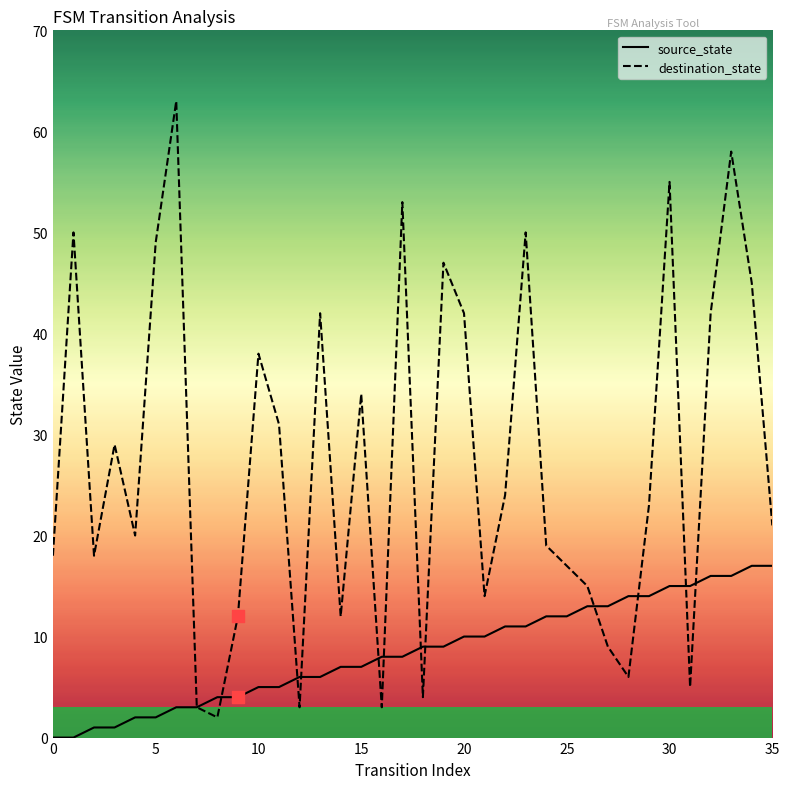

Which series has the largest total across all categories?

destination_state